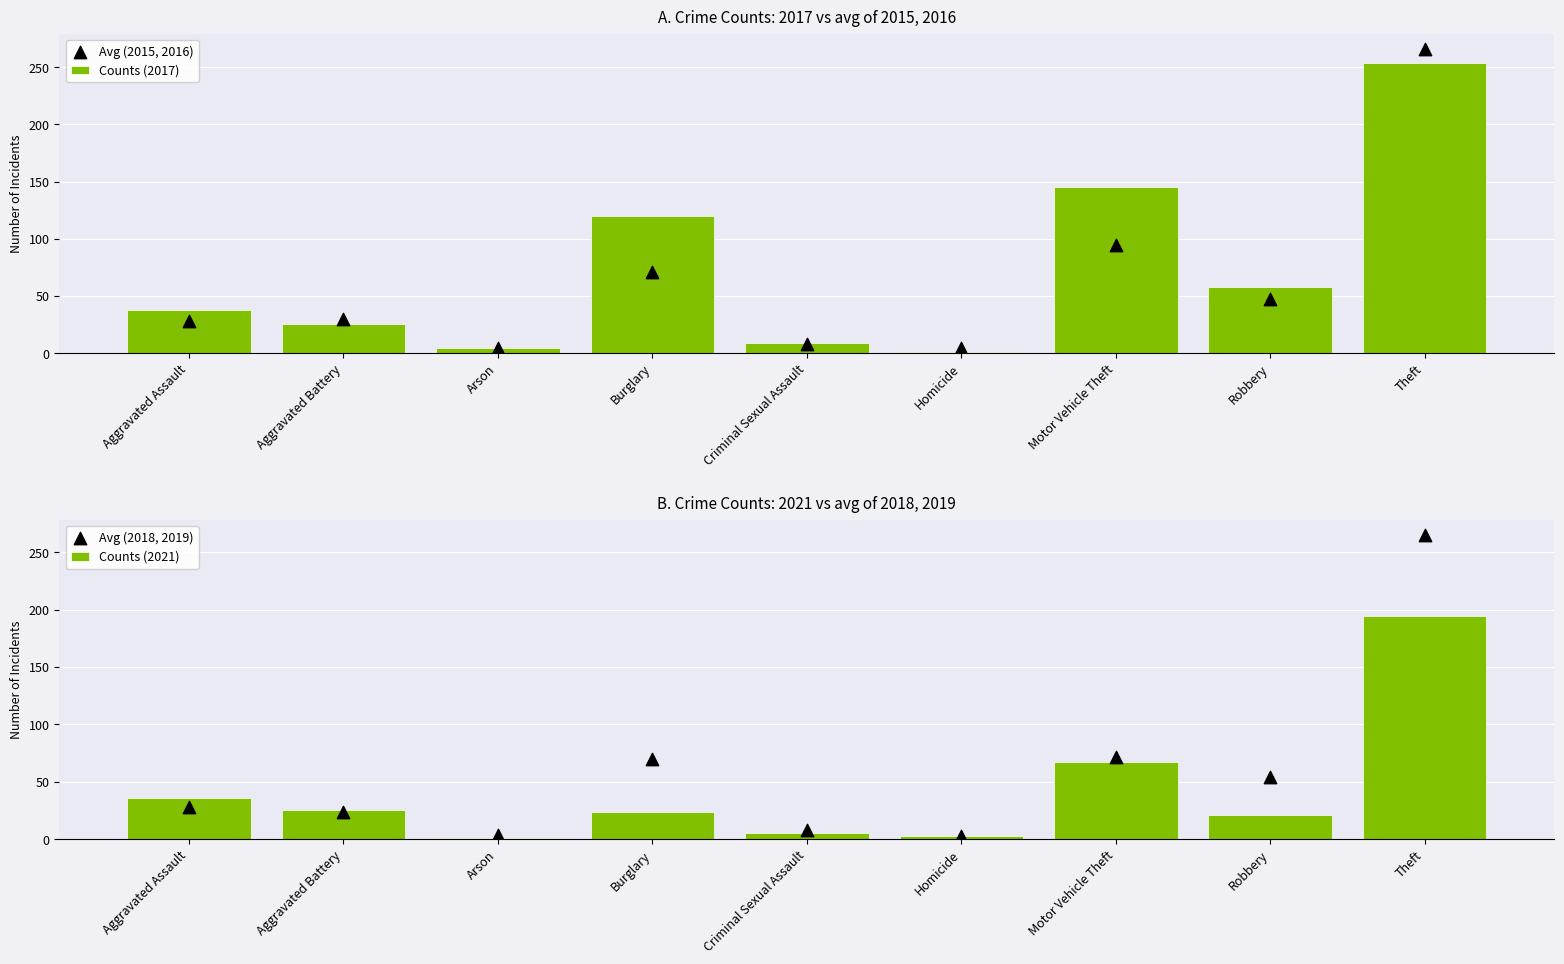

Which series contains the highest Y value?

Avg (2015, 2016)